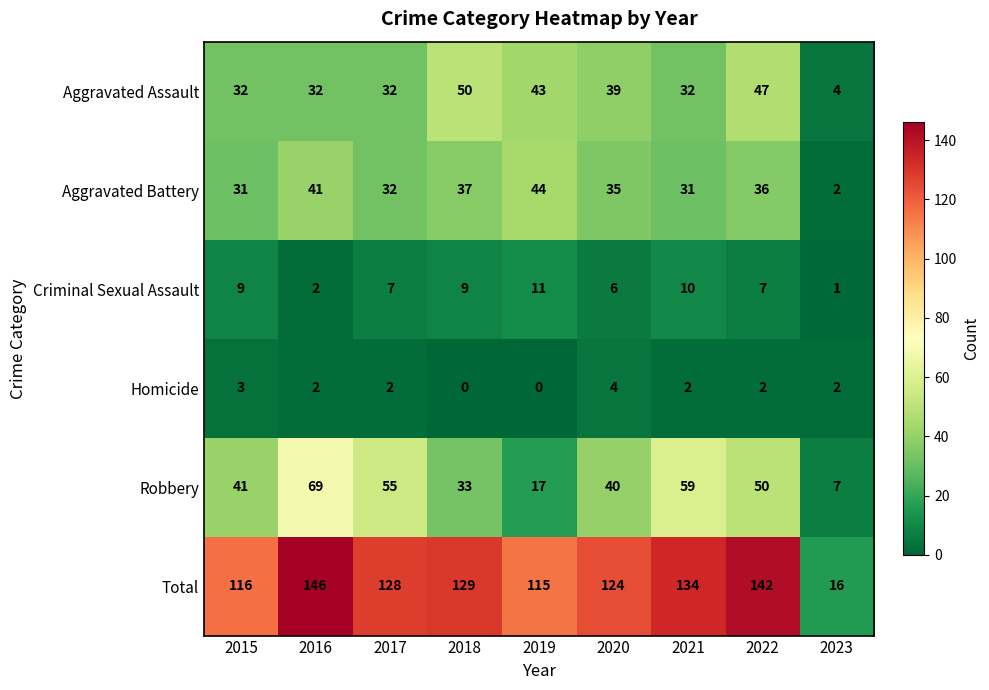

Which series has the largest total across all categories?

Total